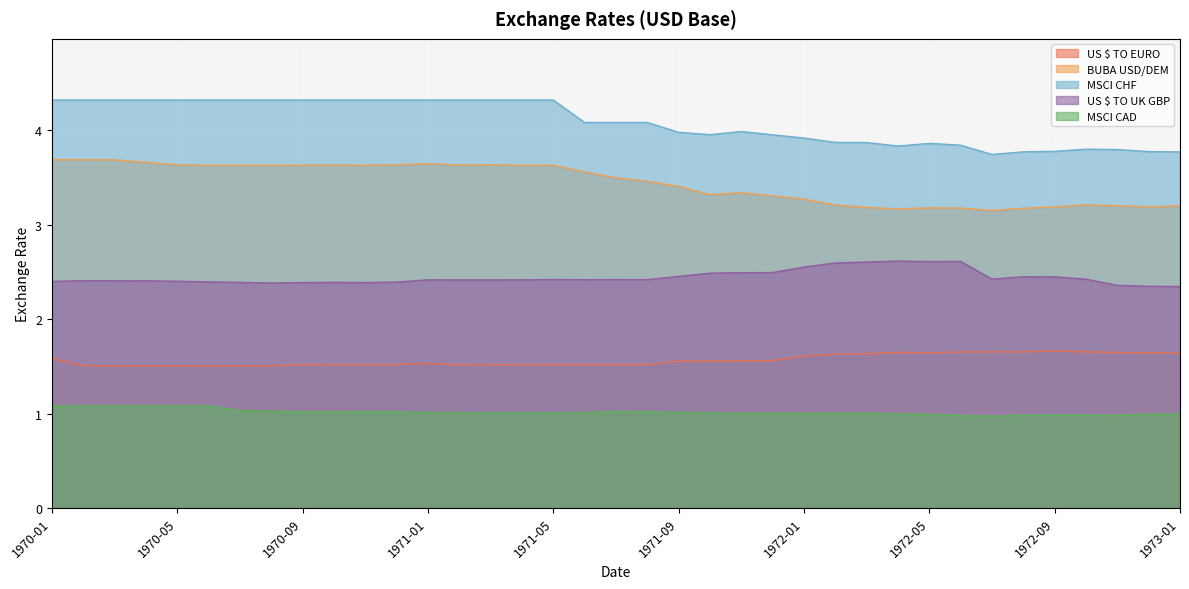

What are all the series names shown in the legend?

US $ TO EURO, BUBA USD/DEM, MSCI CHF, US $ TO UK GBP, MSCI CAD